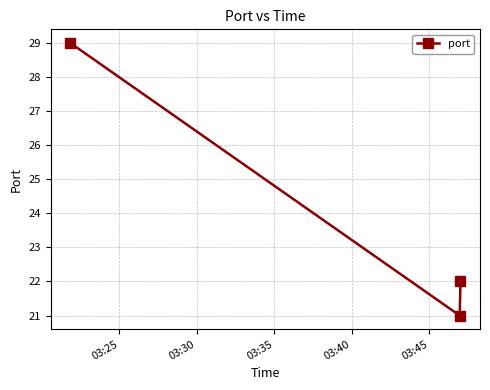

Reading left to right, list all the values displayed in this chart.

29	21	22